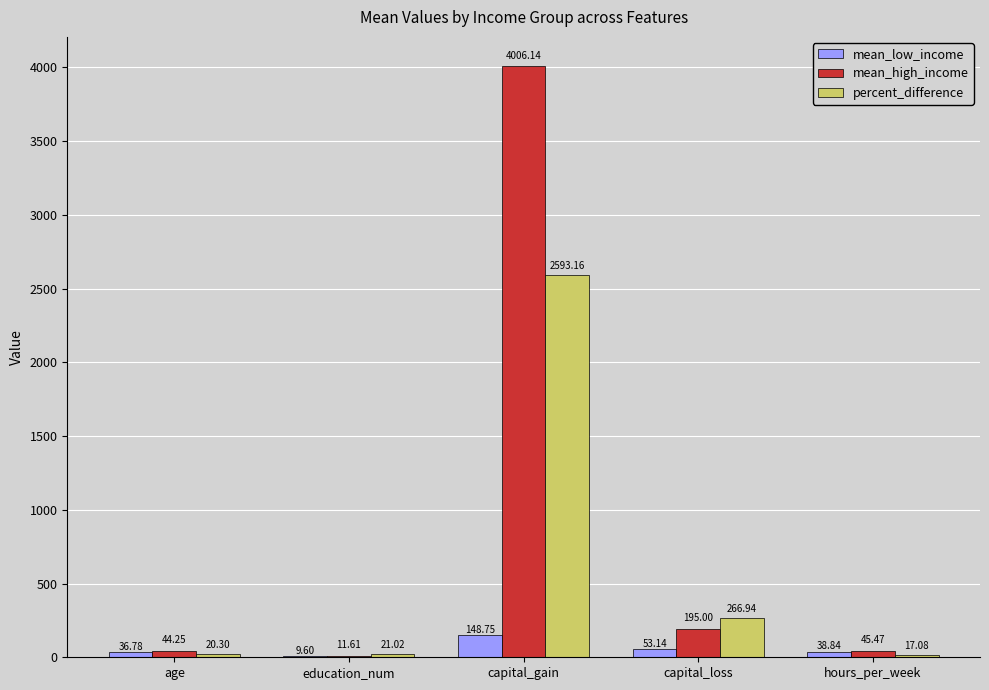

What is the highest value of the percent_difference series?

2593.2